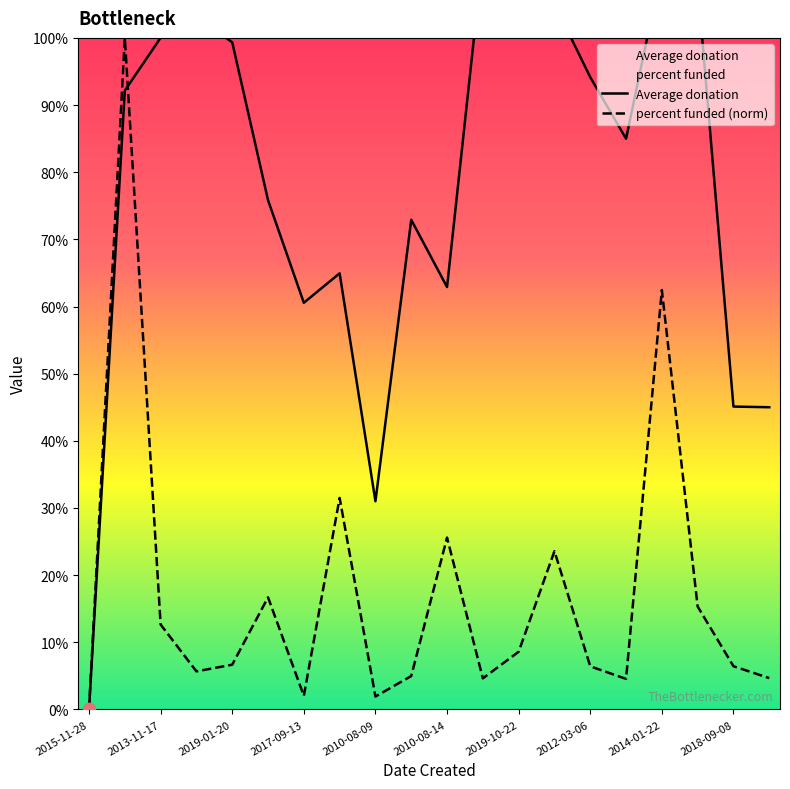

At how many categories does at least one series exceed 55?

16